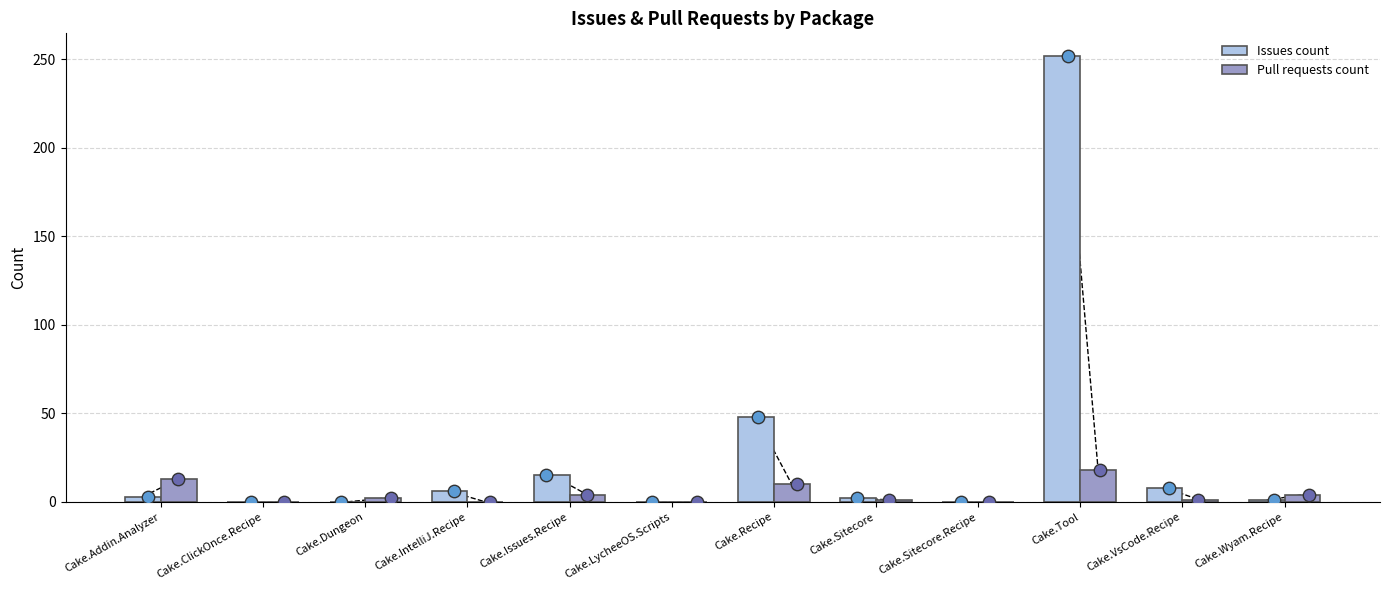

What are all the series names shown in the legend?

Issues count, Pull requests count